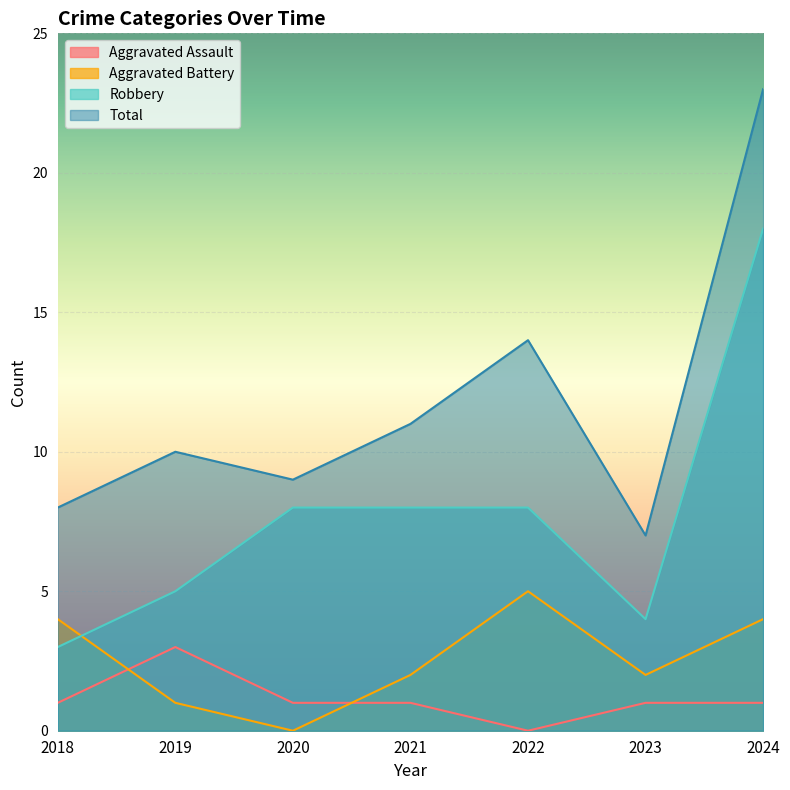

True or false: Aggravated Battery and Aggravated Assault cross at least once.

True